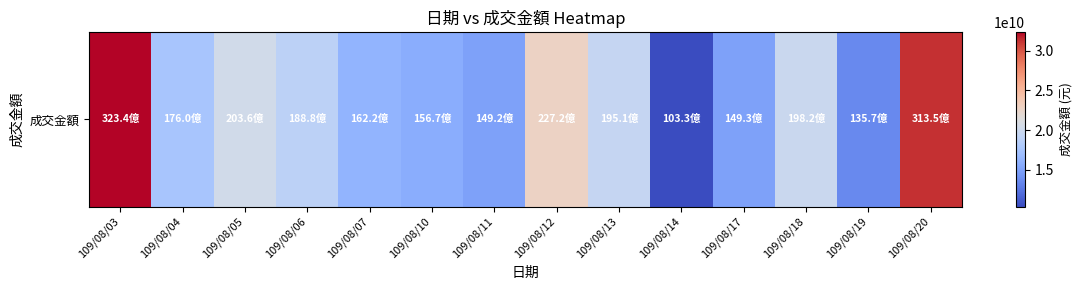

Approximately how many times larger is the value at 109/08/20 compared to 109/08/18?

1.6